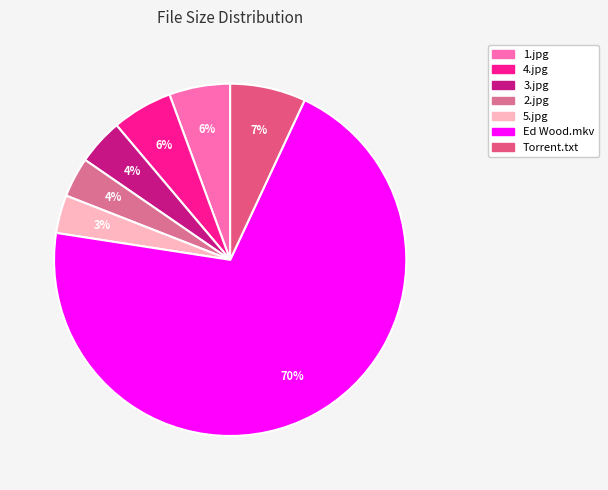

How many segments does this pie chart have?

7